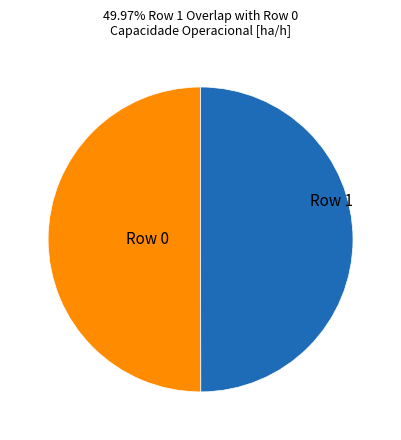

Combined, do Row 1 and Row 0 account for over 50%?

Yes